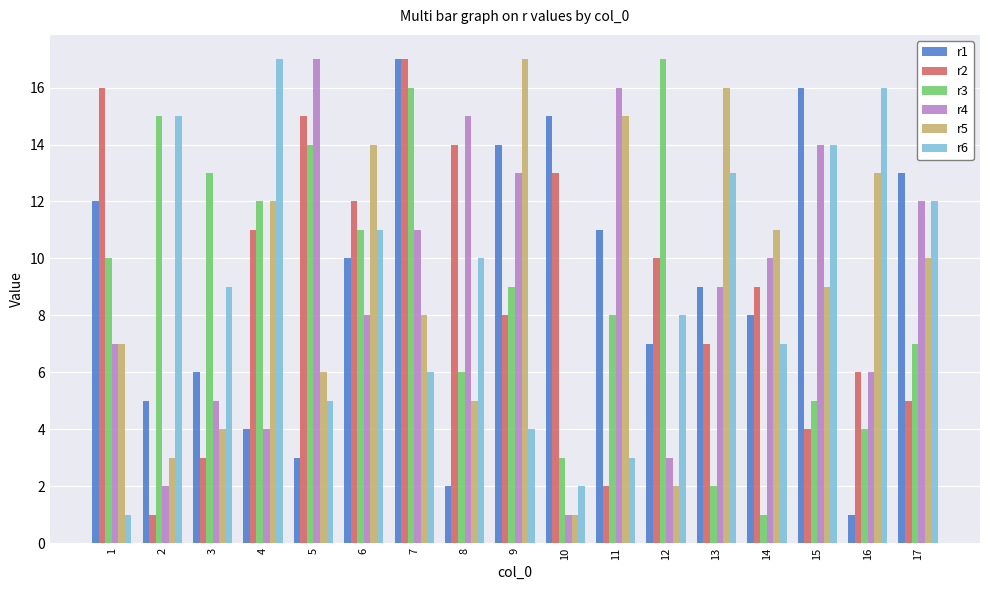

The value of r5 at 12 is 3. True or false?

False